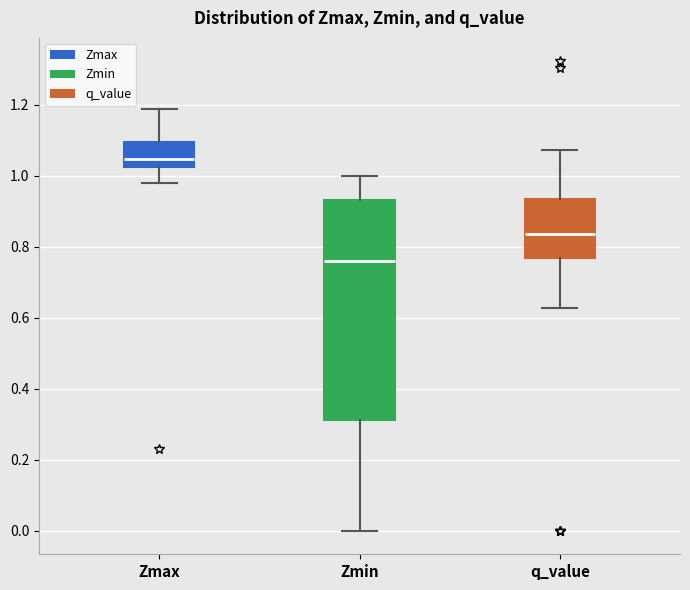

Which box has the lowest median line?

Zmin